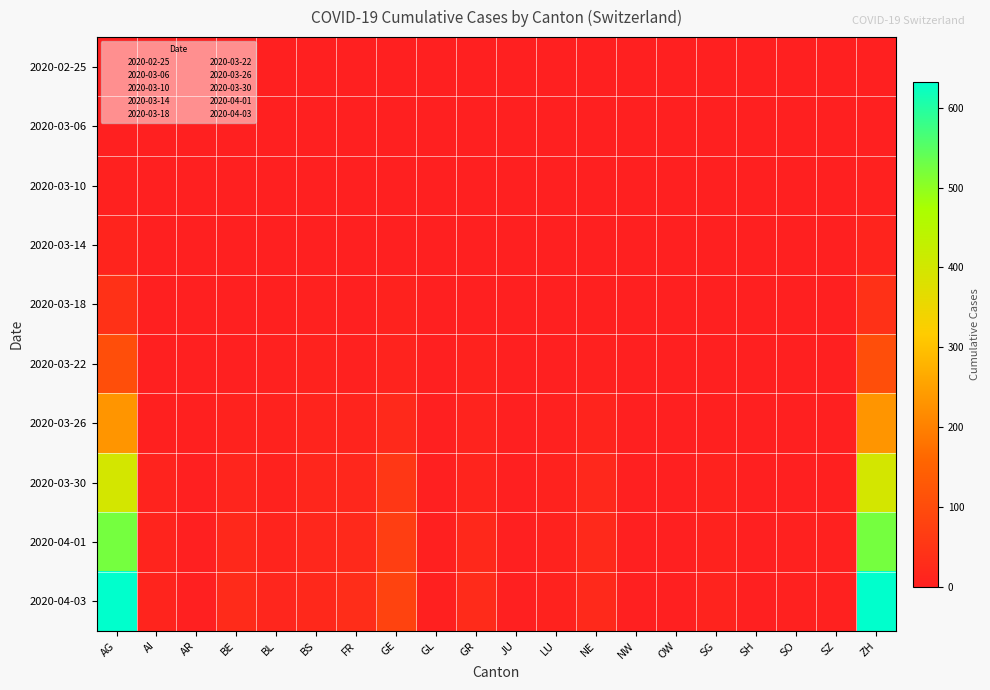

At AR, list the series in order from largest to smallest.

2020-03-26, 2020-03-22, 2020-02-25, 2020-03-06, 2020-03-10, 2020-03-14, 2020-03-18, 2020-03-30, 2020-04-01, 2020-04-03